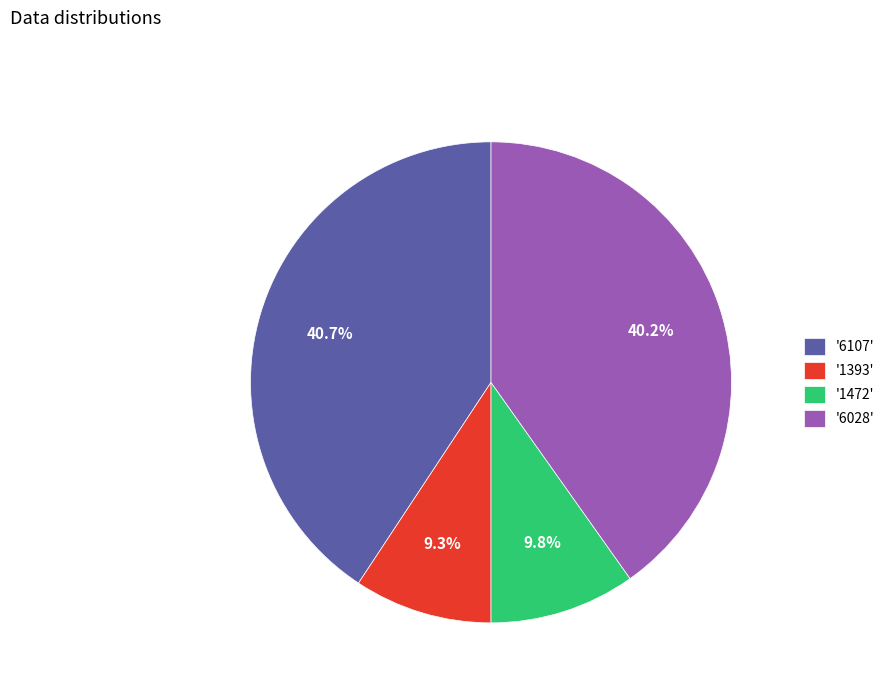

Which slice is the largest?

'6107'